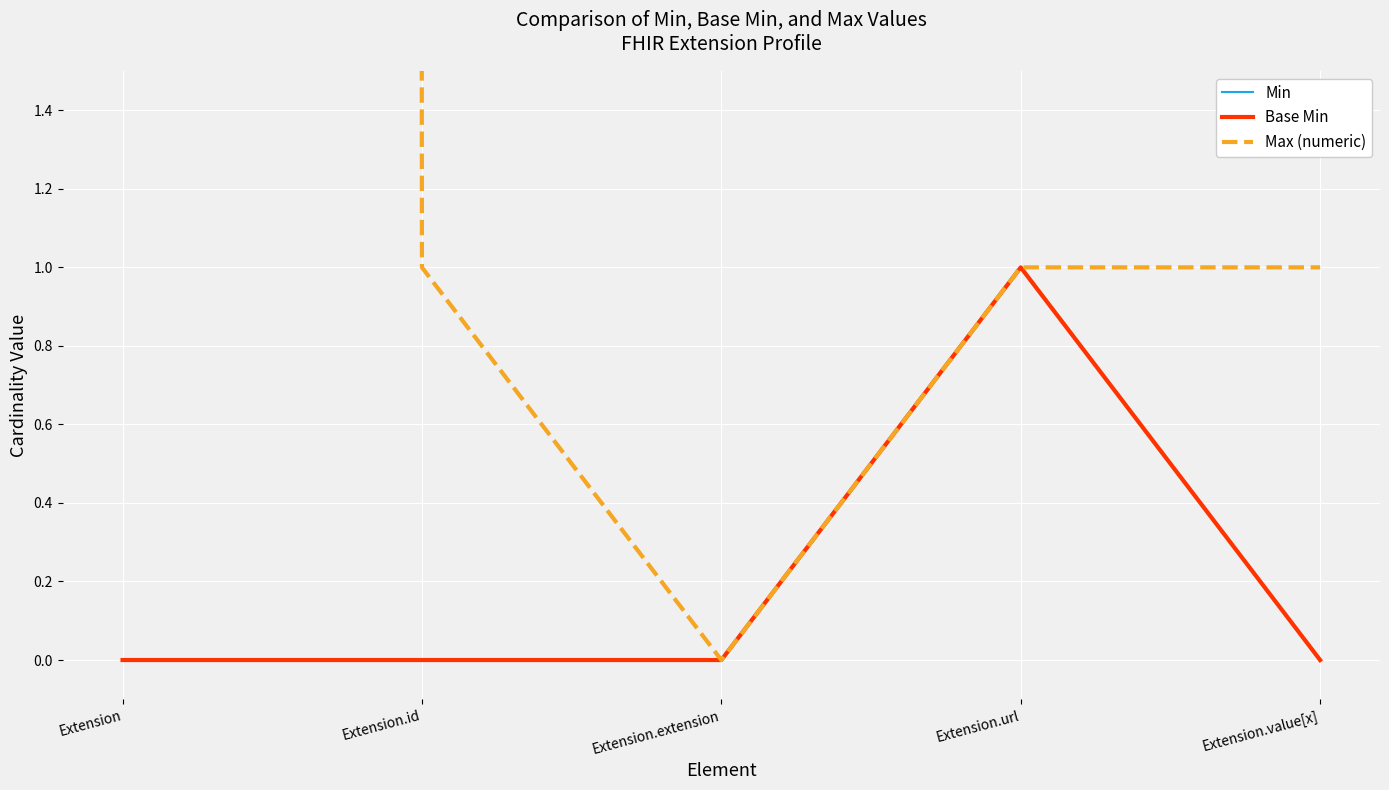

True or false: Min and Max (numeric) intersect in this chart.

False